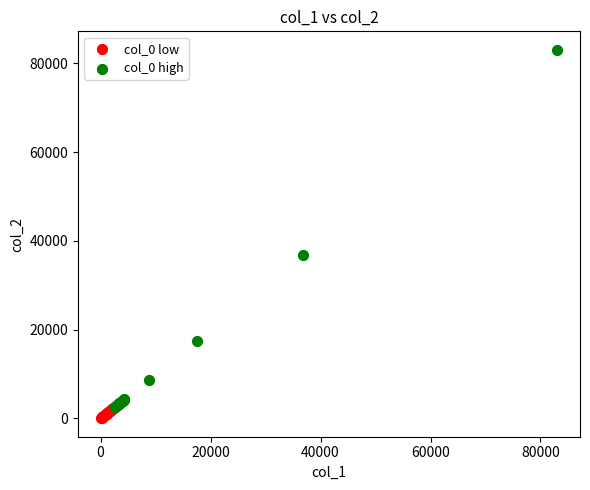

Which series reaches the maximum Y coordinate?

col_0 high